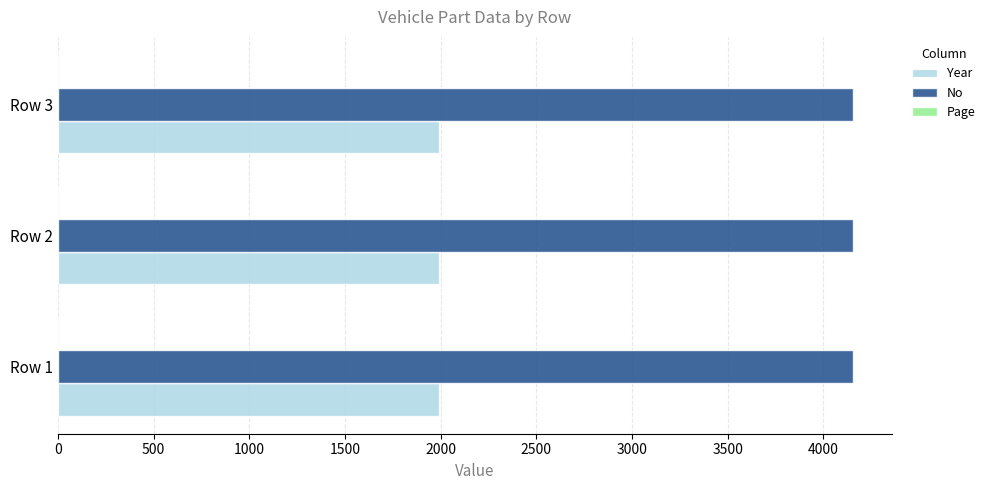

What is the sum of all Year values?

5979